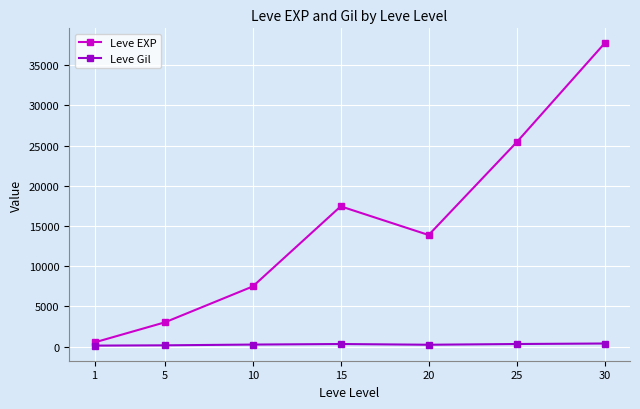

True or false: Leve EXP has a value of 22932.1 at 15.

False